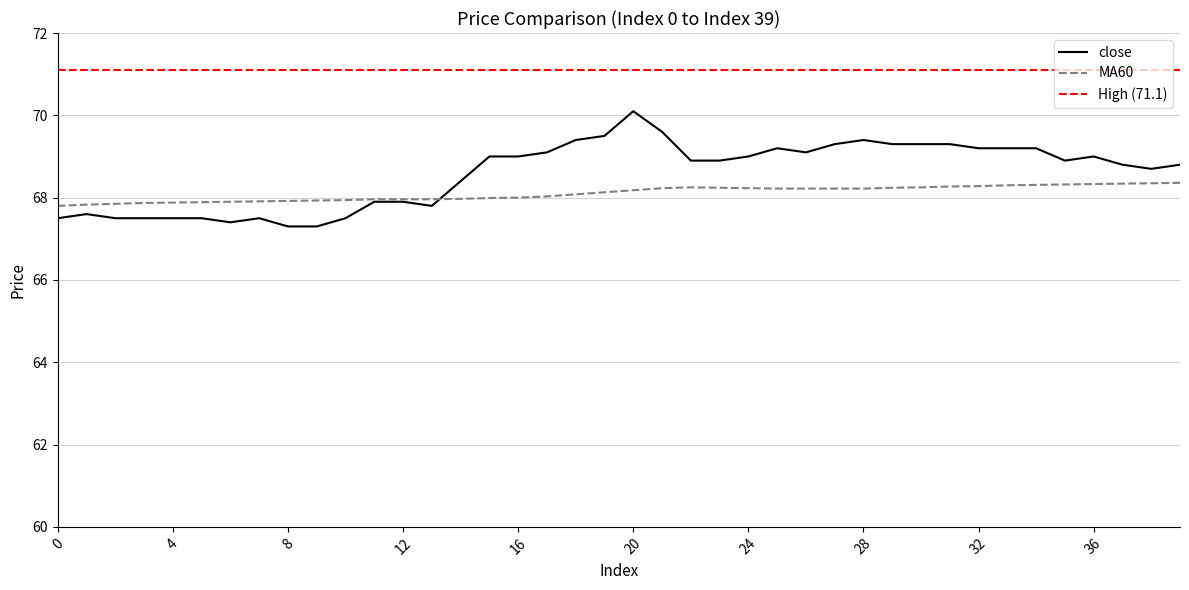

Between 21 and 37, which series saw the biggest shift?

close